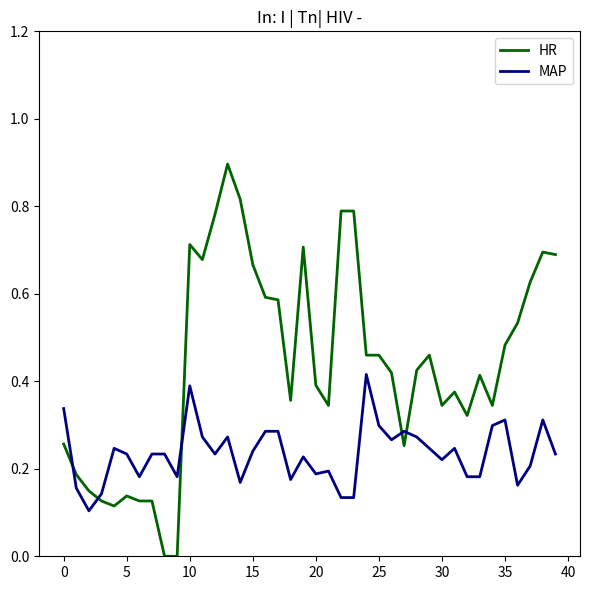

Which series has the widest spread of values?

HR